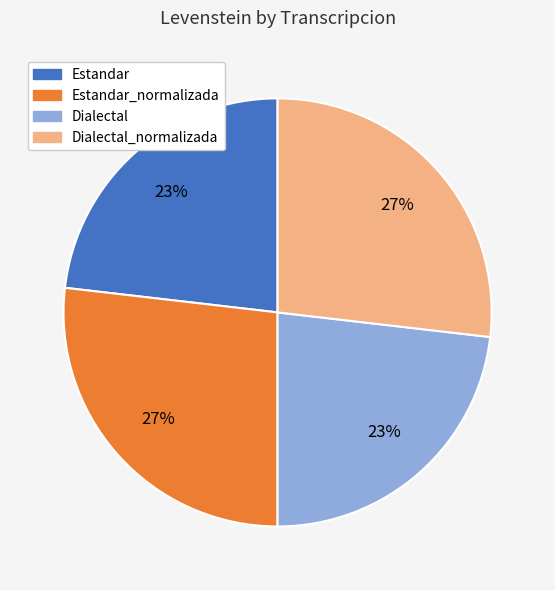

How many slices are in this pie chart?

4